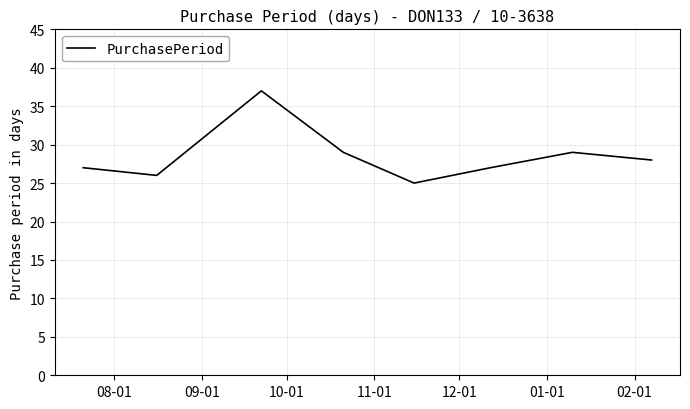

What is the minimum value shown in the chart?

25